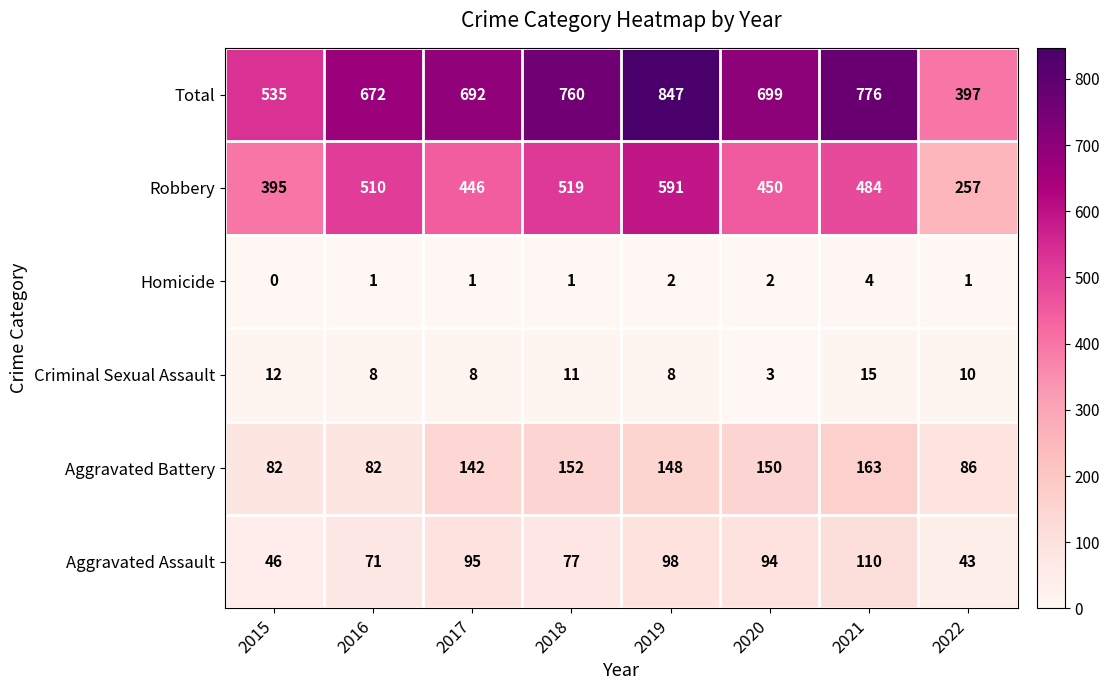

What is the difference between the Robbery values at 2015 and 2021?

89